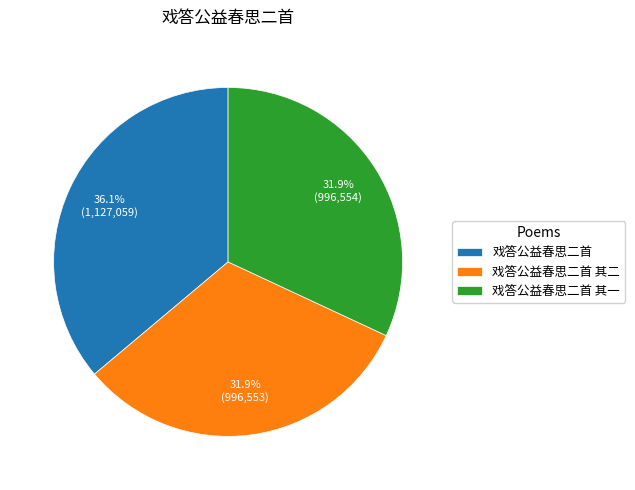

What is the ratio of the value at 戏答公益春思二首 其二 to the value at 戏答公益春思二首 其一?

1.0